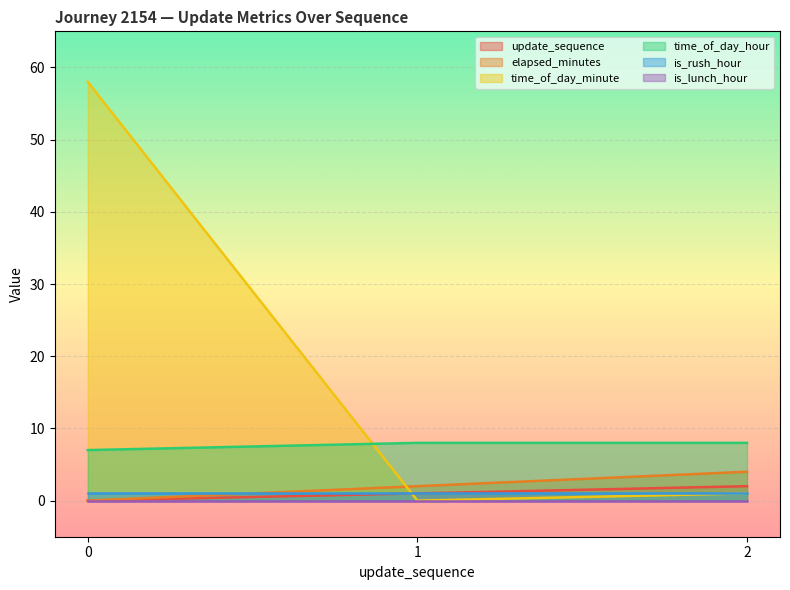

Which series has the largest total across all categories?

time_of_day_minute